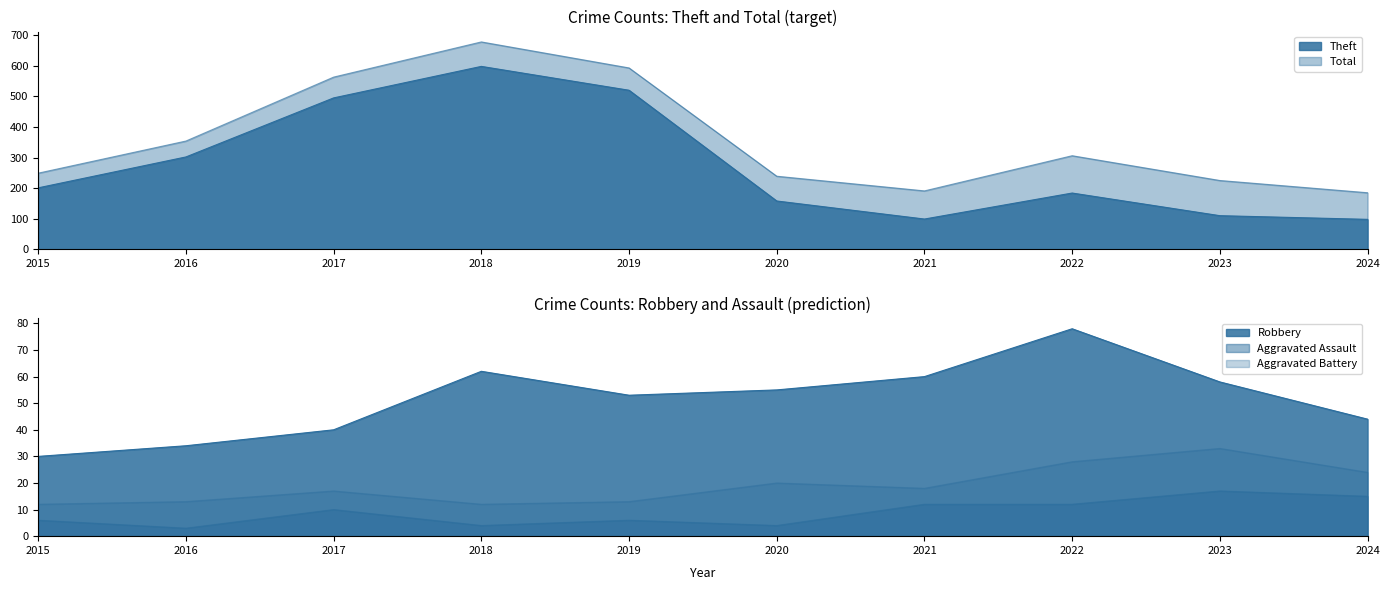

At which category does Robbery reach its first local peak?

2018